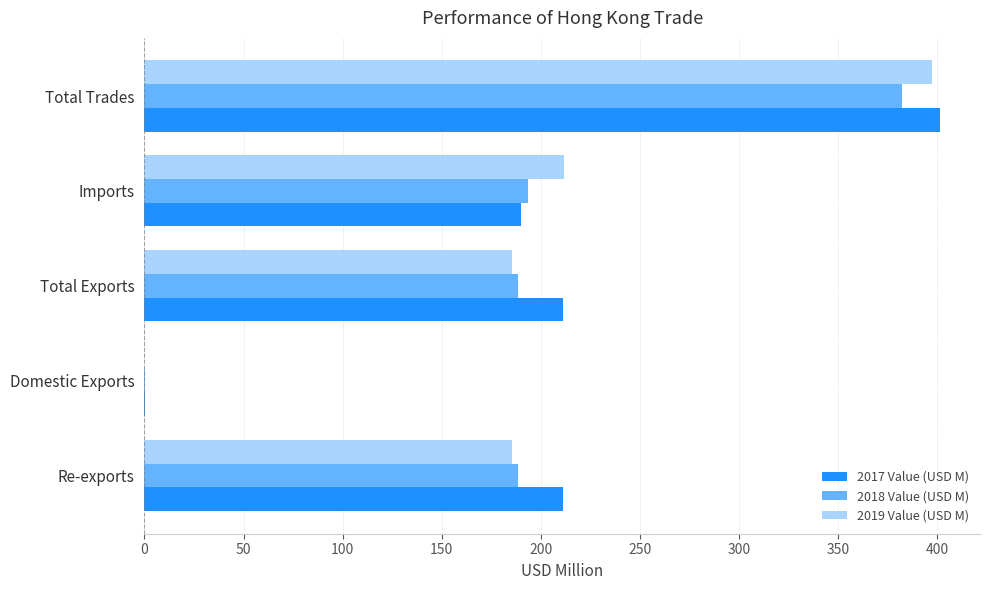

What are all the series names shown in the legend?

2017 Value (USD M), 2018 Value (USD M), 2019 Value (USD M)